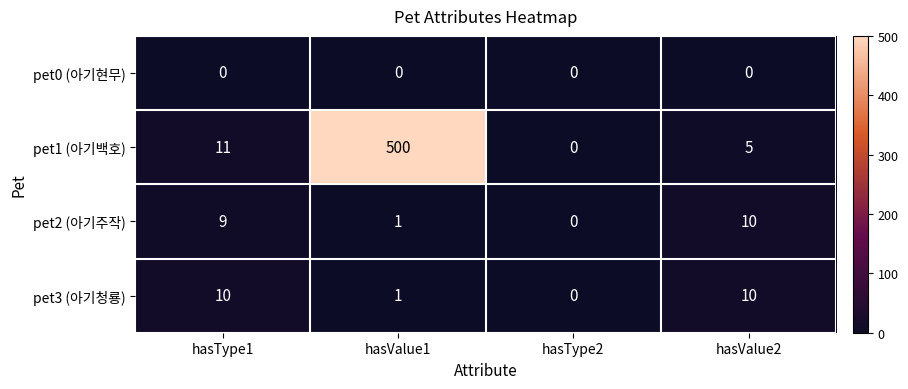

Count the number of data series in this chart.

4